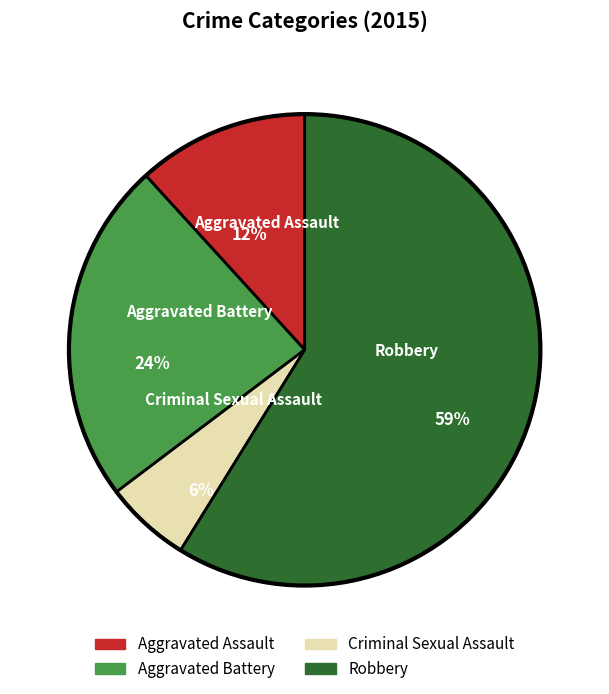

Which category has the biggest portion of the pie?

Robbery